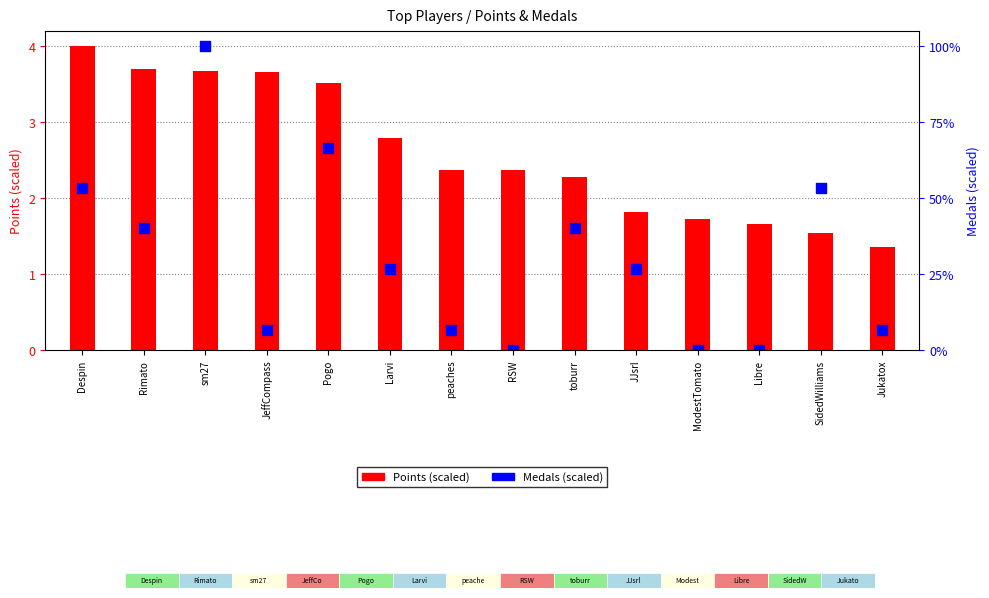

Which series reaches the maximum Y coordinate?

Points (scaled)